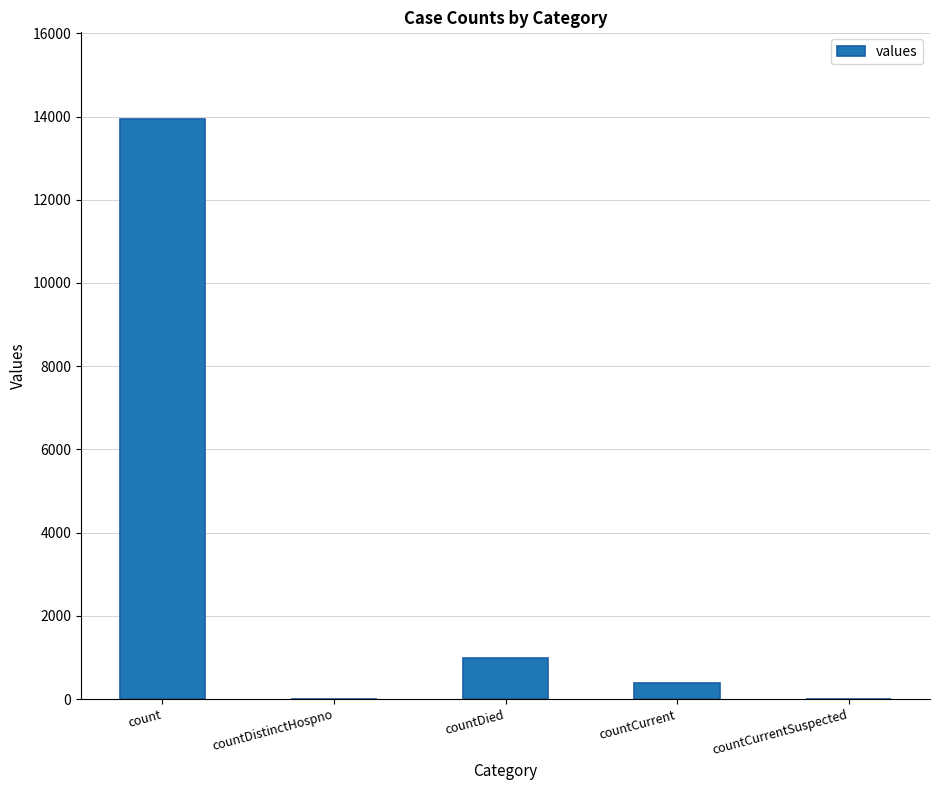

How many data points does each series have?

5